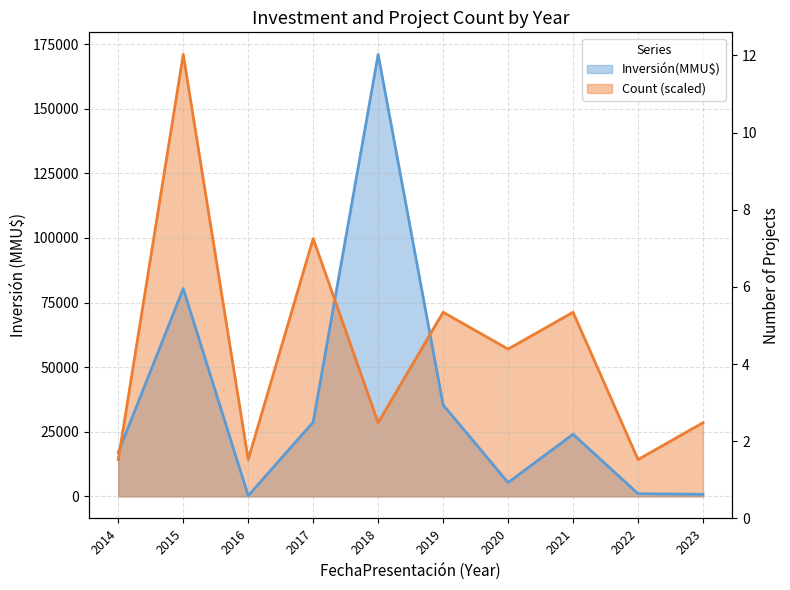

What is the change in value from 2015 to 2021?

-56353